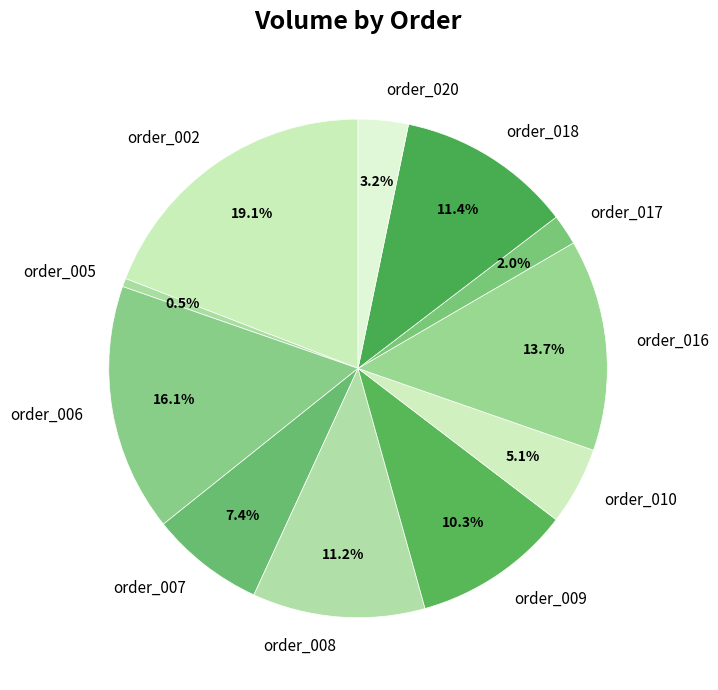

Which has a higher value, order_002 or order_007?

order_002